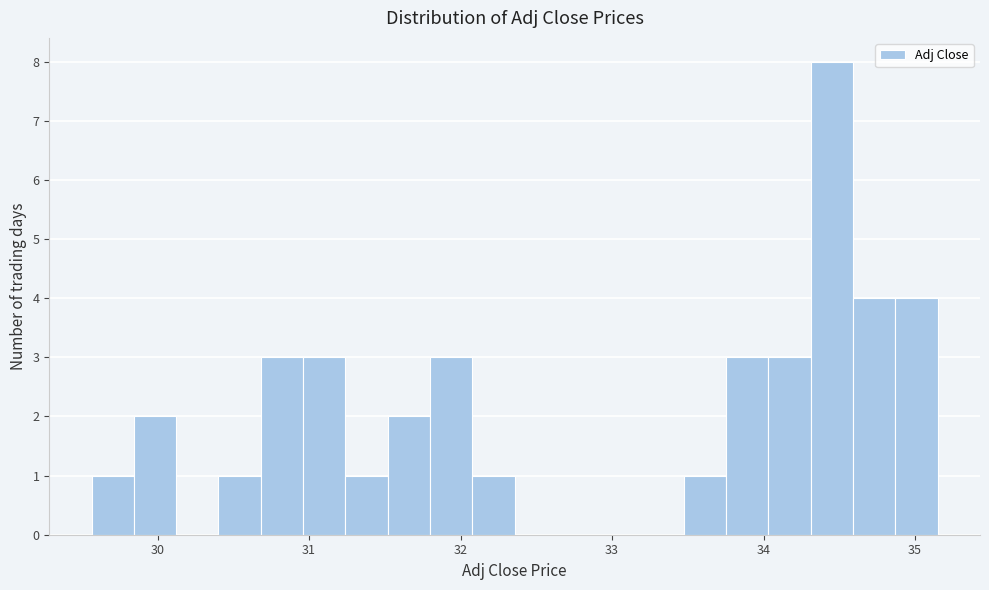

Read against the x-axis, roughly where is the centre of the tallest bar?

34.5